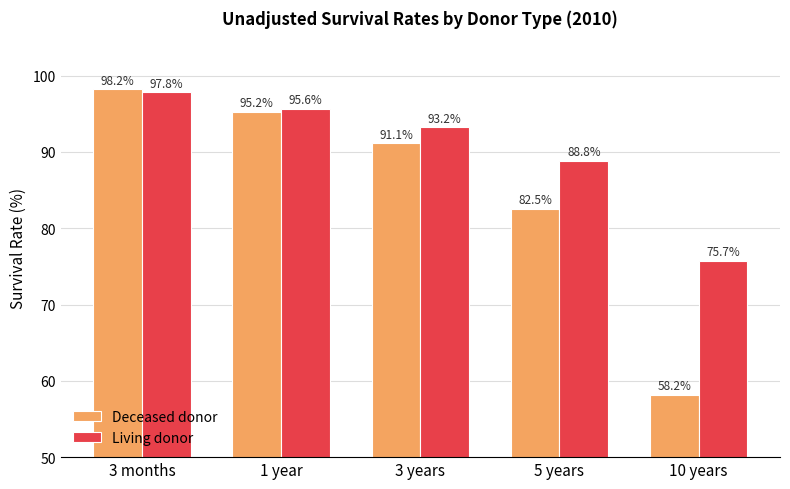

Is it true that Deceased donor equals 131.6 at 3 months?

False